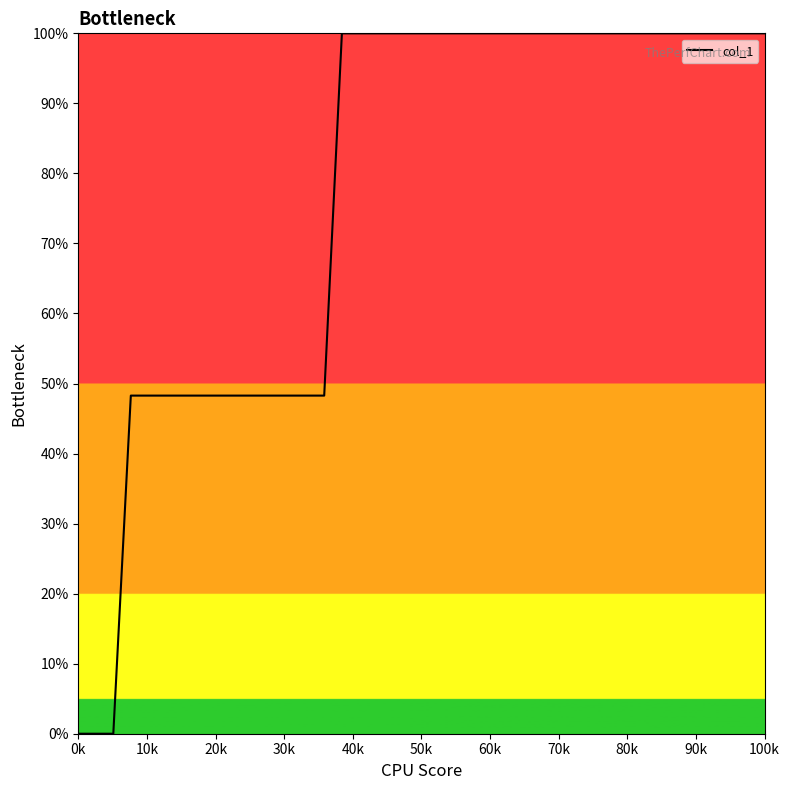

What is the maximum value shown in the chart?

100.0